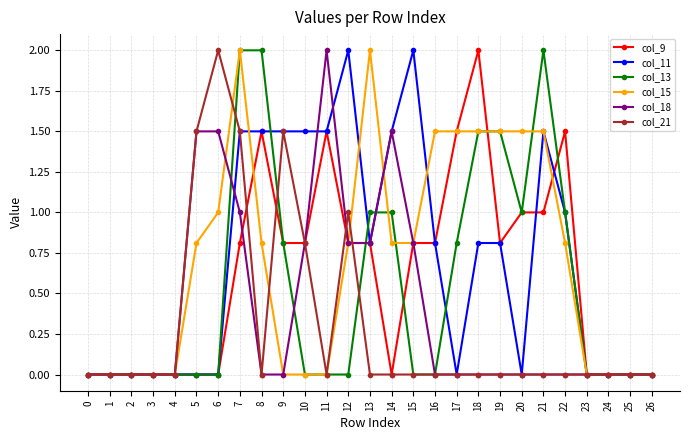

Which series changed the most between 12 and 25?

col_11